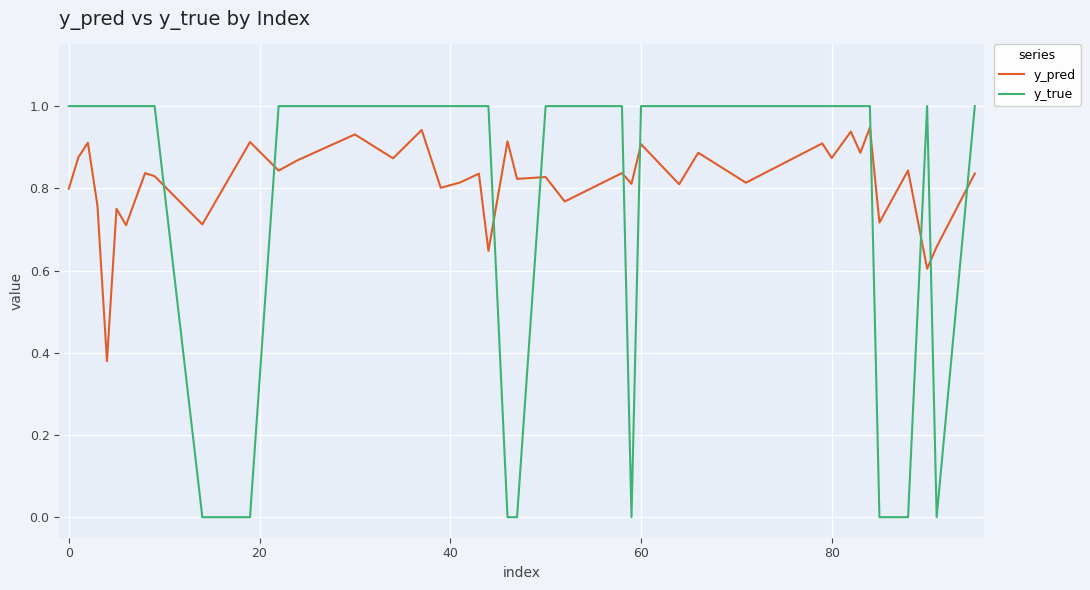

Which series has the largest range (max minus min)?

y_true